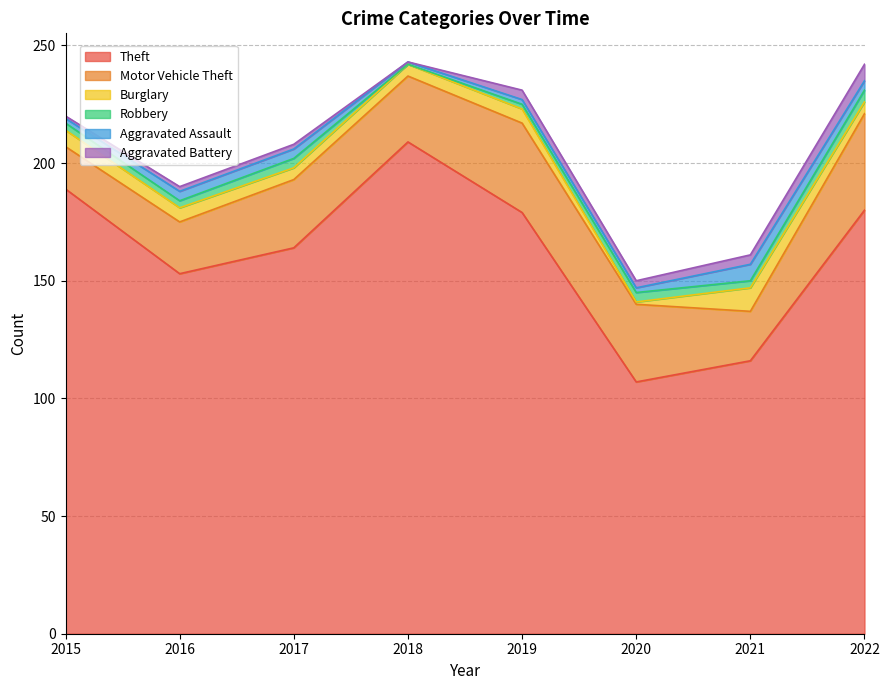

Rank the series by their maximum value, from lowest to highest.

Robbery, Aggravated Assault, Aggravated Battery, Burglary, Motor Vehicle Theft, Theft